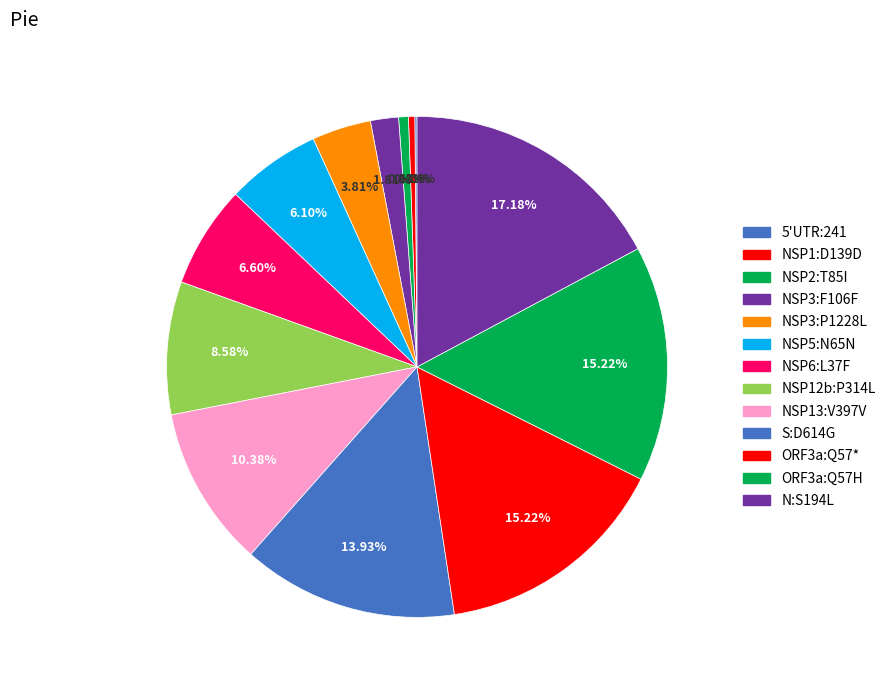

Count the number of slices in the pie.

13